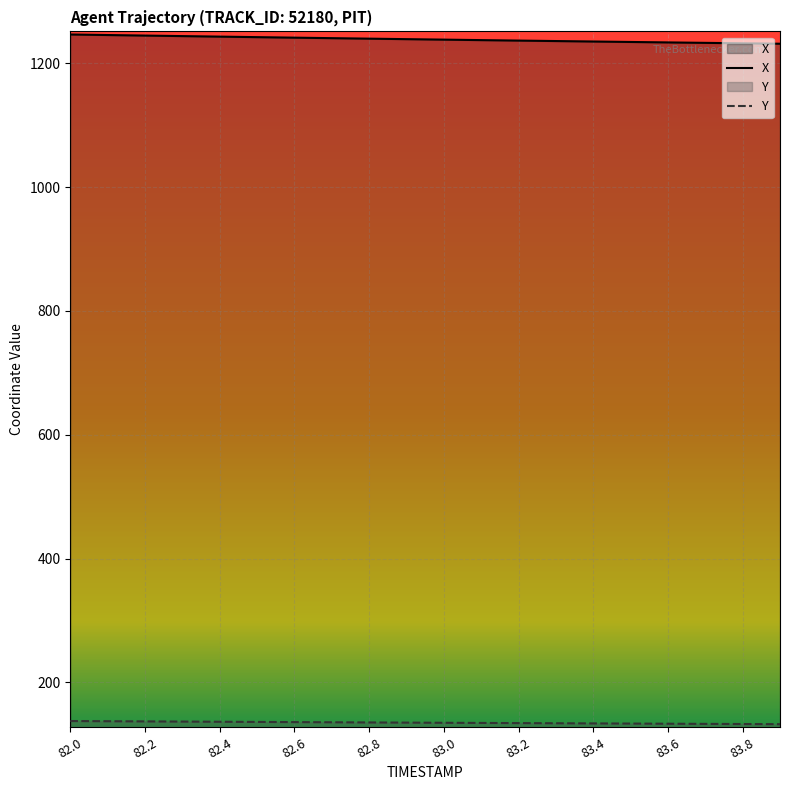

What is the sum of all Y values?

2698.5